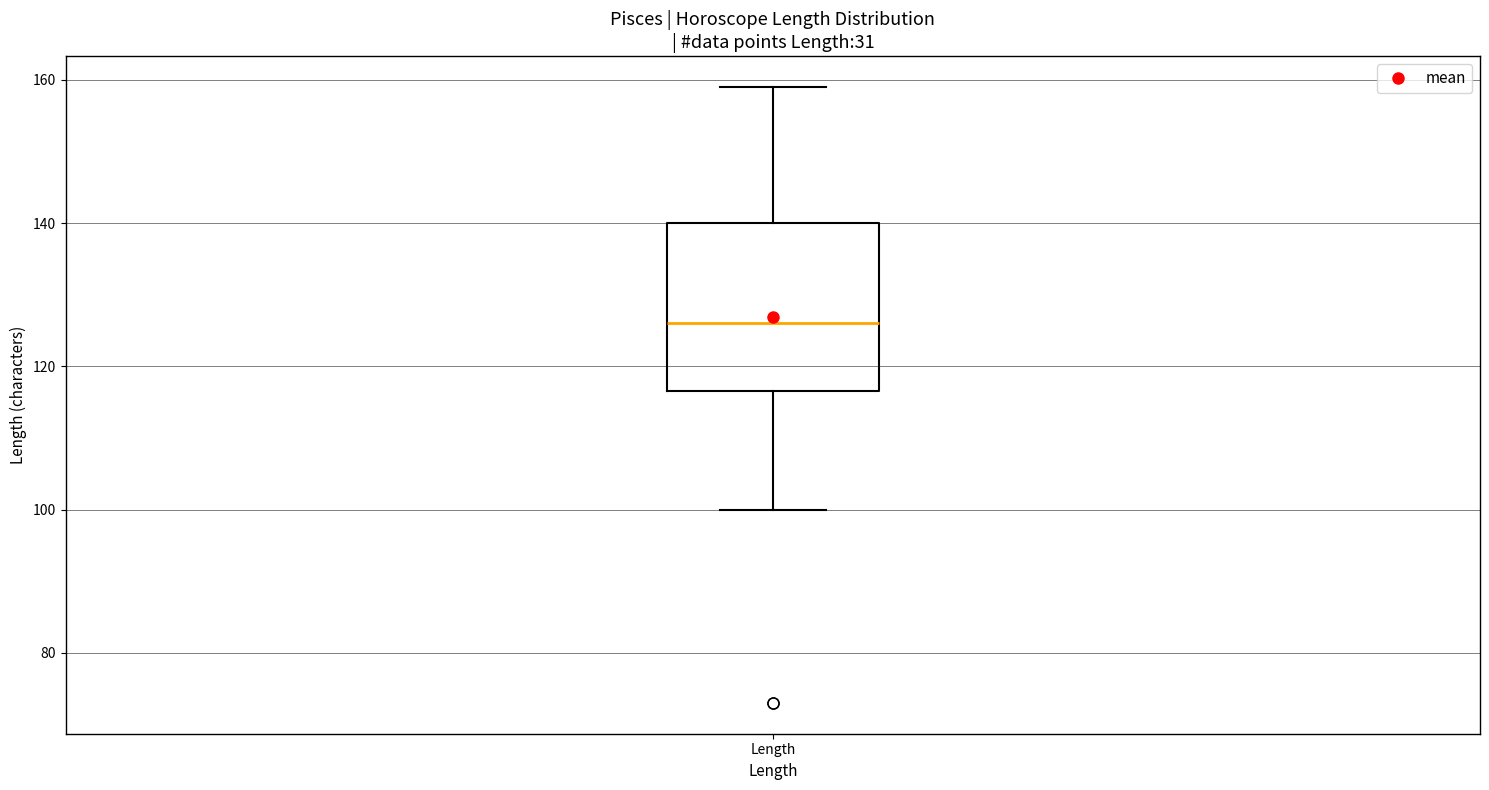

Where is the lower edge of the box for Length on the y-axis? The values are not printed on the chart, so give them approximately, as read against the axis.

116